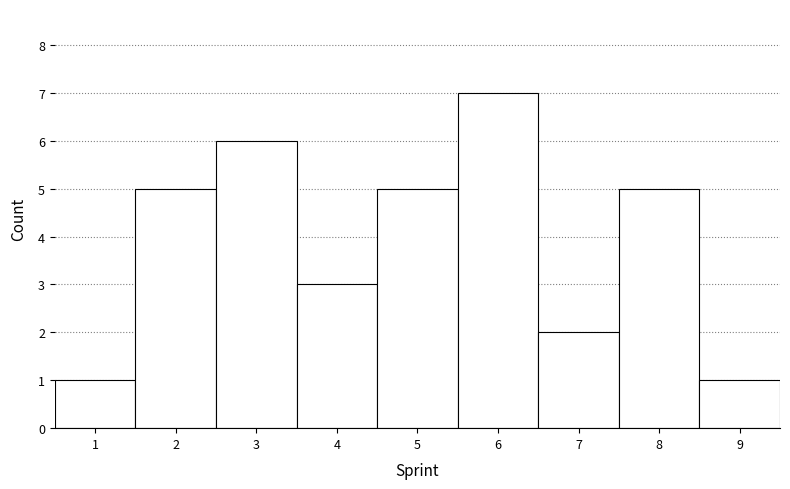

Reading left to right, transcribe this chart: for each bar, give the range it covers on the x-axis and its height. The values are not printed on the chart, so give them approximately, as read against the axis.

0.5 to 1.5: 1
1.5 to 2.5: 5
2.5 to 3.5: 6
3.5 to 4.5: 3
4.5 to 5.5: 5
5.5 to 6.5: 7
6.5 to 7.5: 2
7.5 to 8.5: 5
8.5 to 9.5: 1